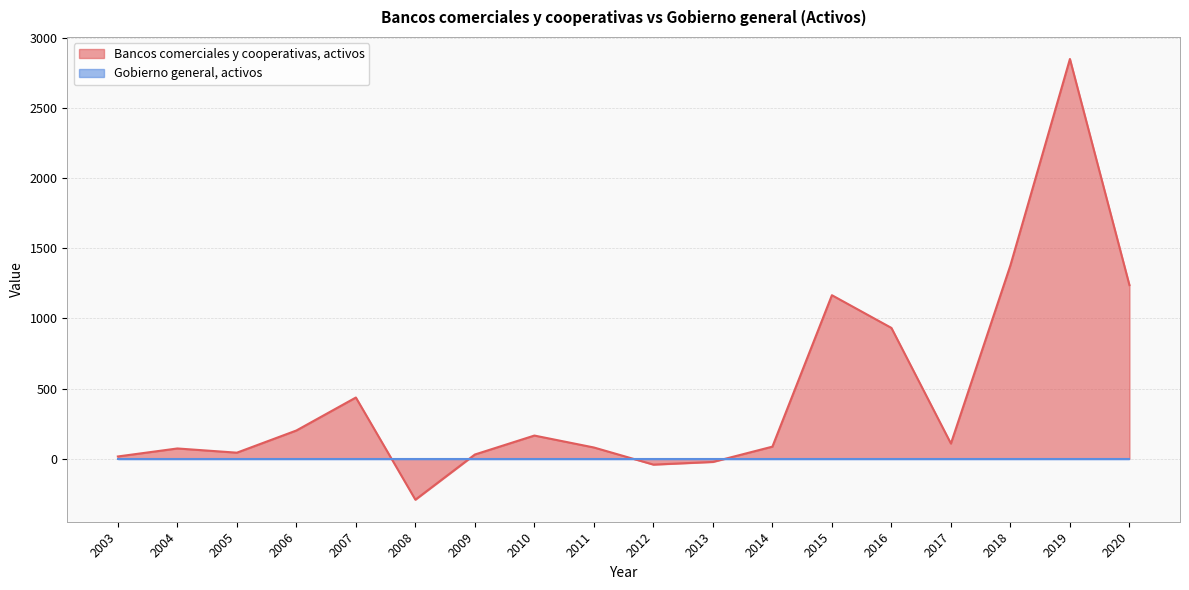

Approximately how many times larger is the value at 2011 compared to 2014?

0.9